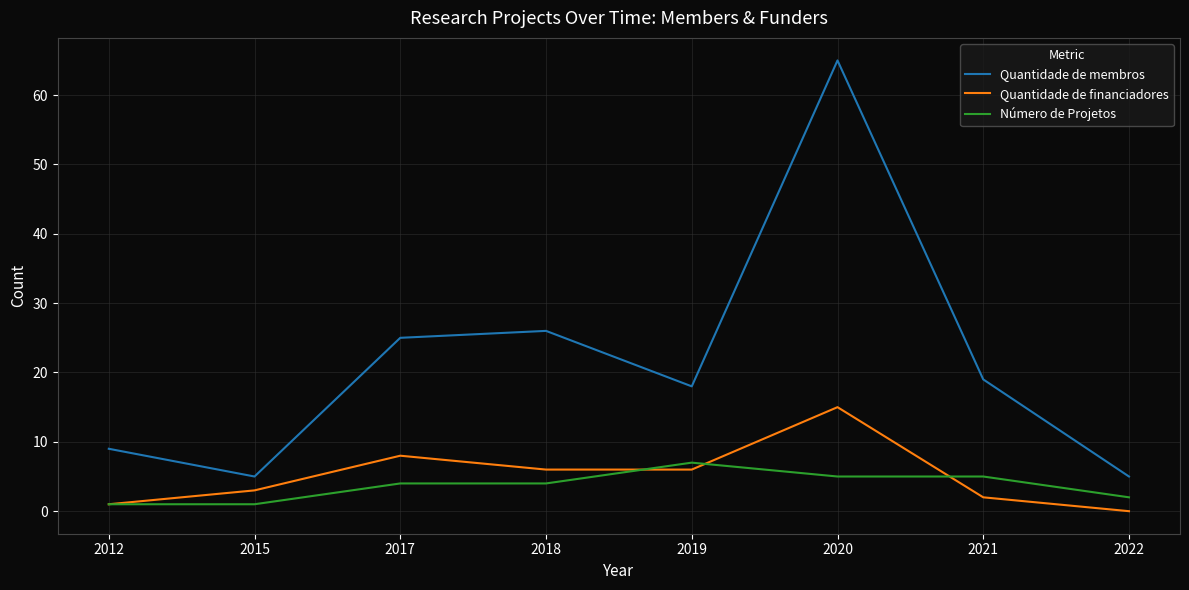

Reading left to right, extract all data points from this chart.

Quantidade de membros: 2012=9	2015=5	2017=25	2018=26	2019=18	2020=65	2021=19	2022=5
Quantidade de financiadores: 2012=1	2015=3	2017=8	2018=6	2019=6	2020=15	2021=2	2022=0
Número de Projetos: 2012=1	2015=1	2017=4	2018=4	2019=7	2020=5	2021=5	2022=2